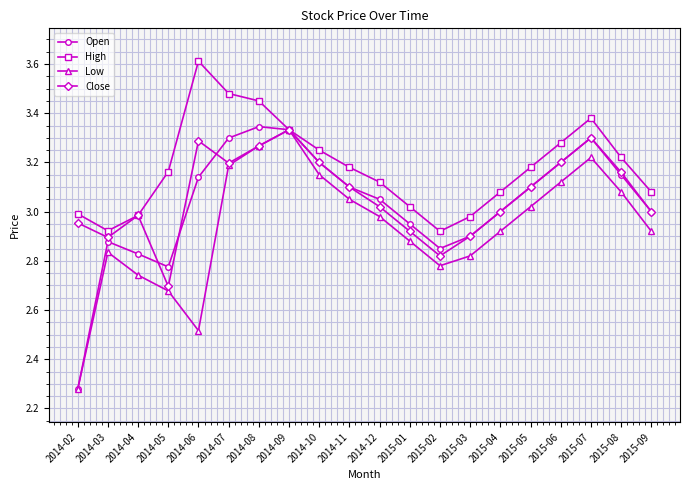

In Low, how many points are lower than both neighbors (excluding endpoints)?

2